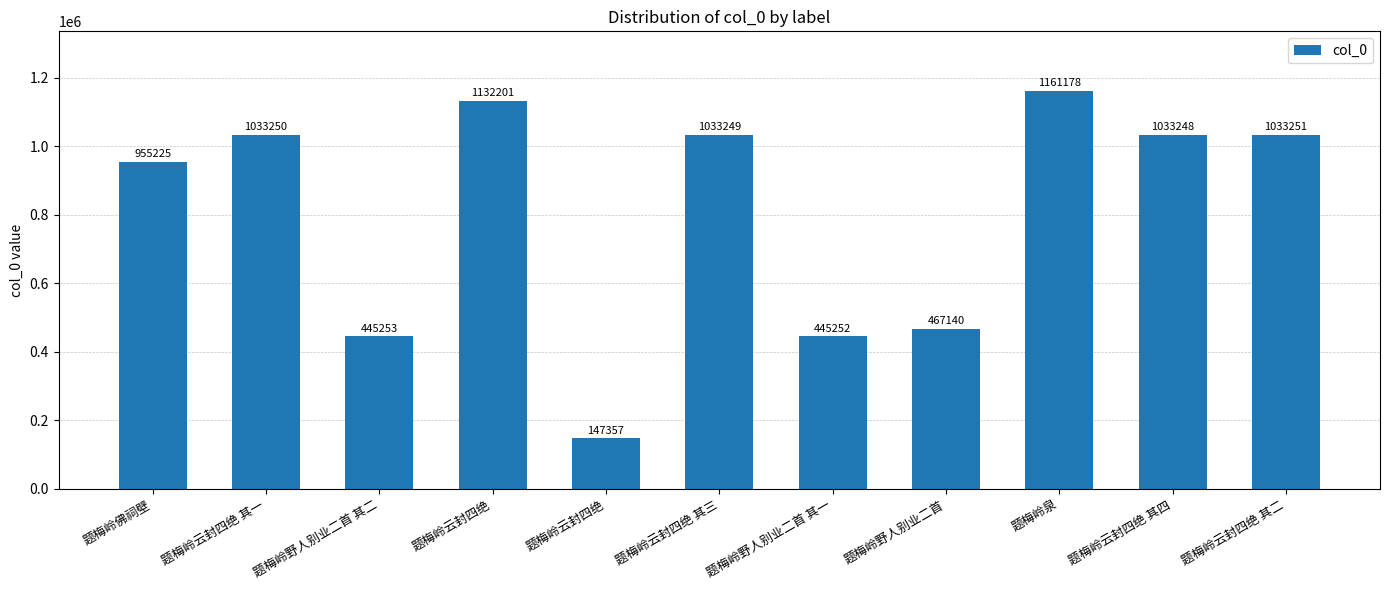

How many distinct data groups are displayed?

1